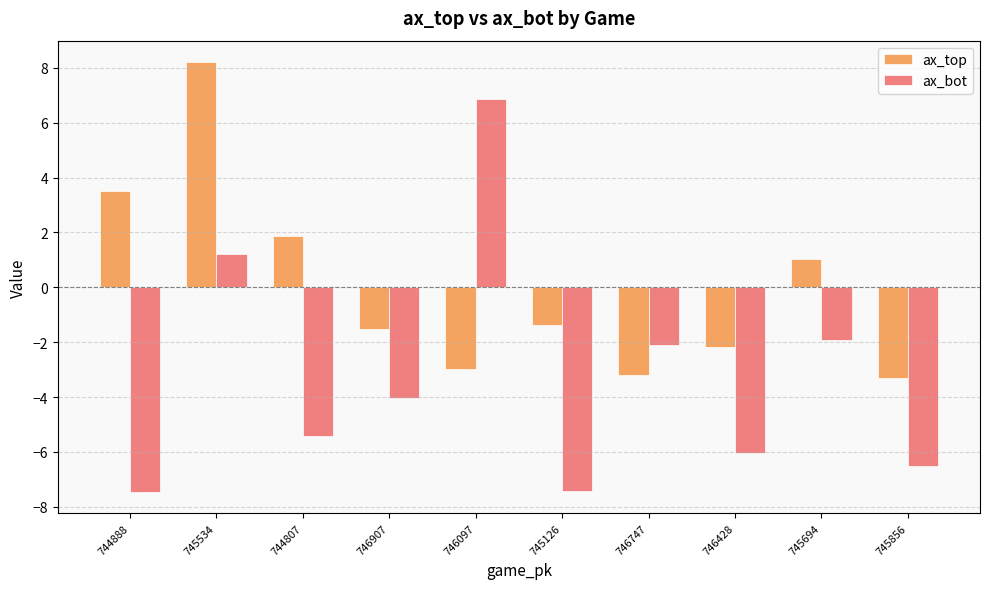

True or false: ax_bot has a value of 9.9 at 746097.

False